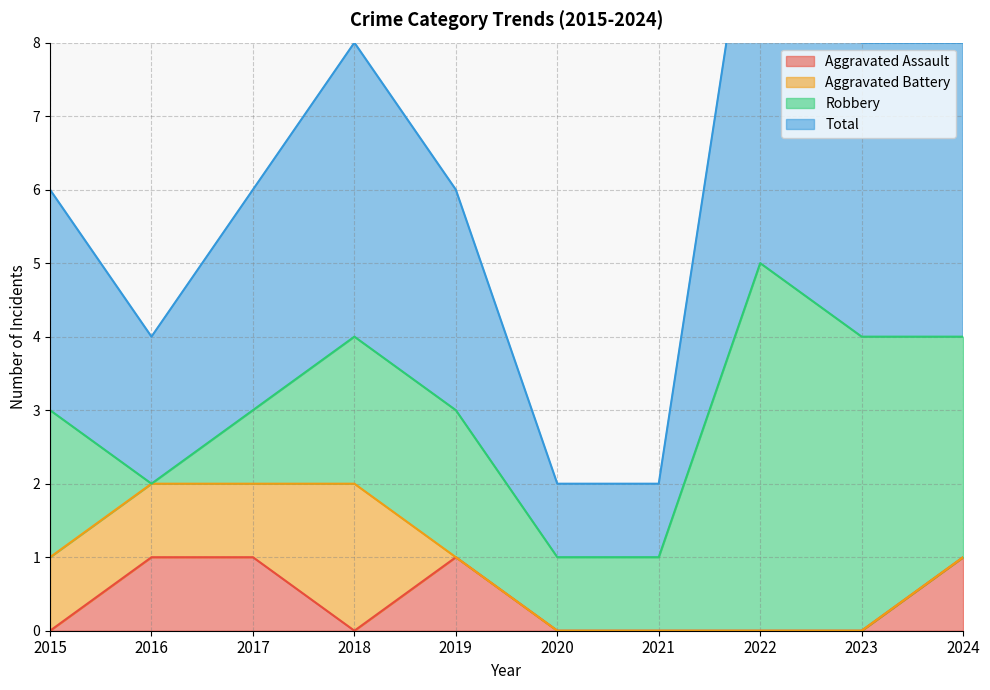

The Aggravated Assault series shows 1 at 2015. True or false?

False